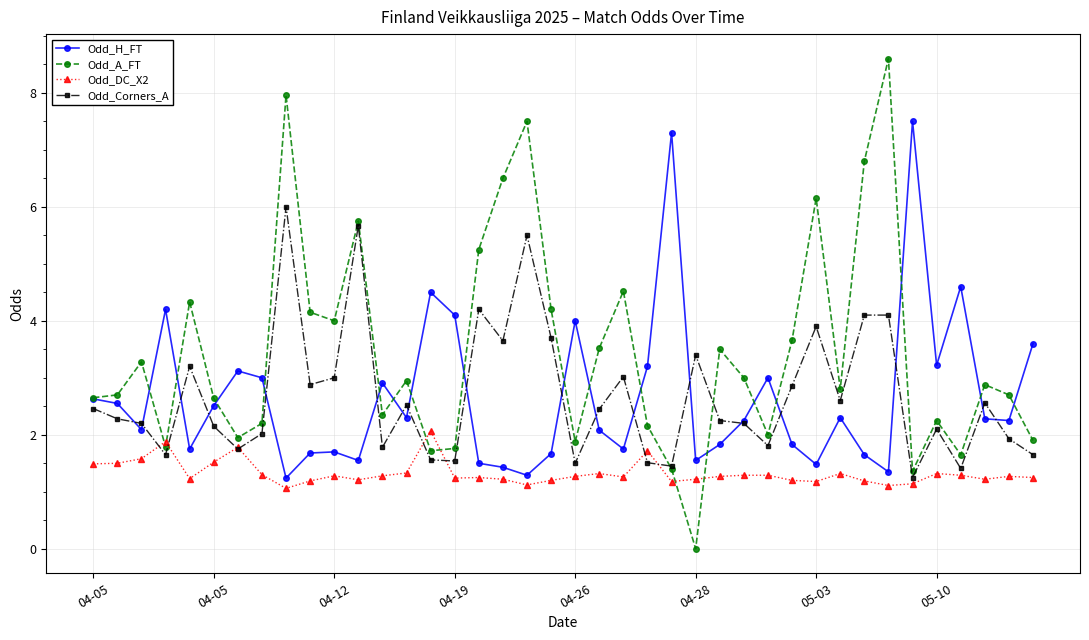

At how many categories does at least one series exceed 7?

5